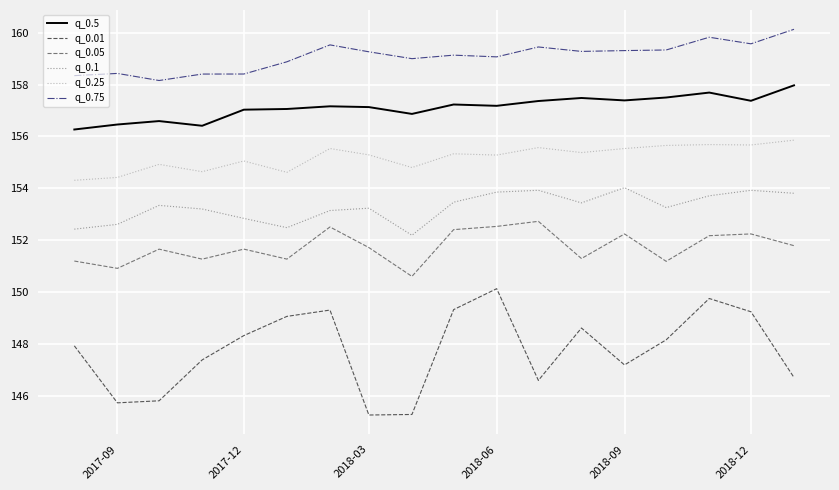

Which series has the largest total across all categories?

q_0.75